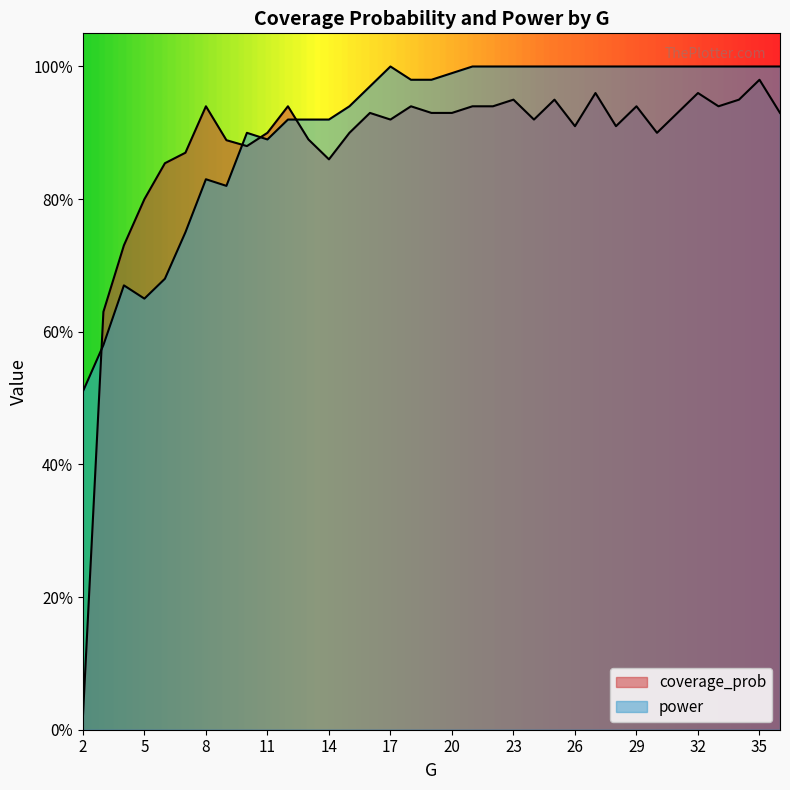

What are all the series names shown in the legend?

coverage_prob, power